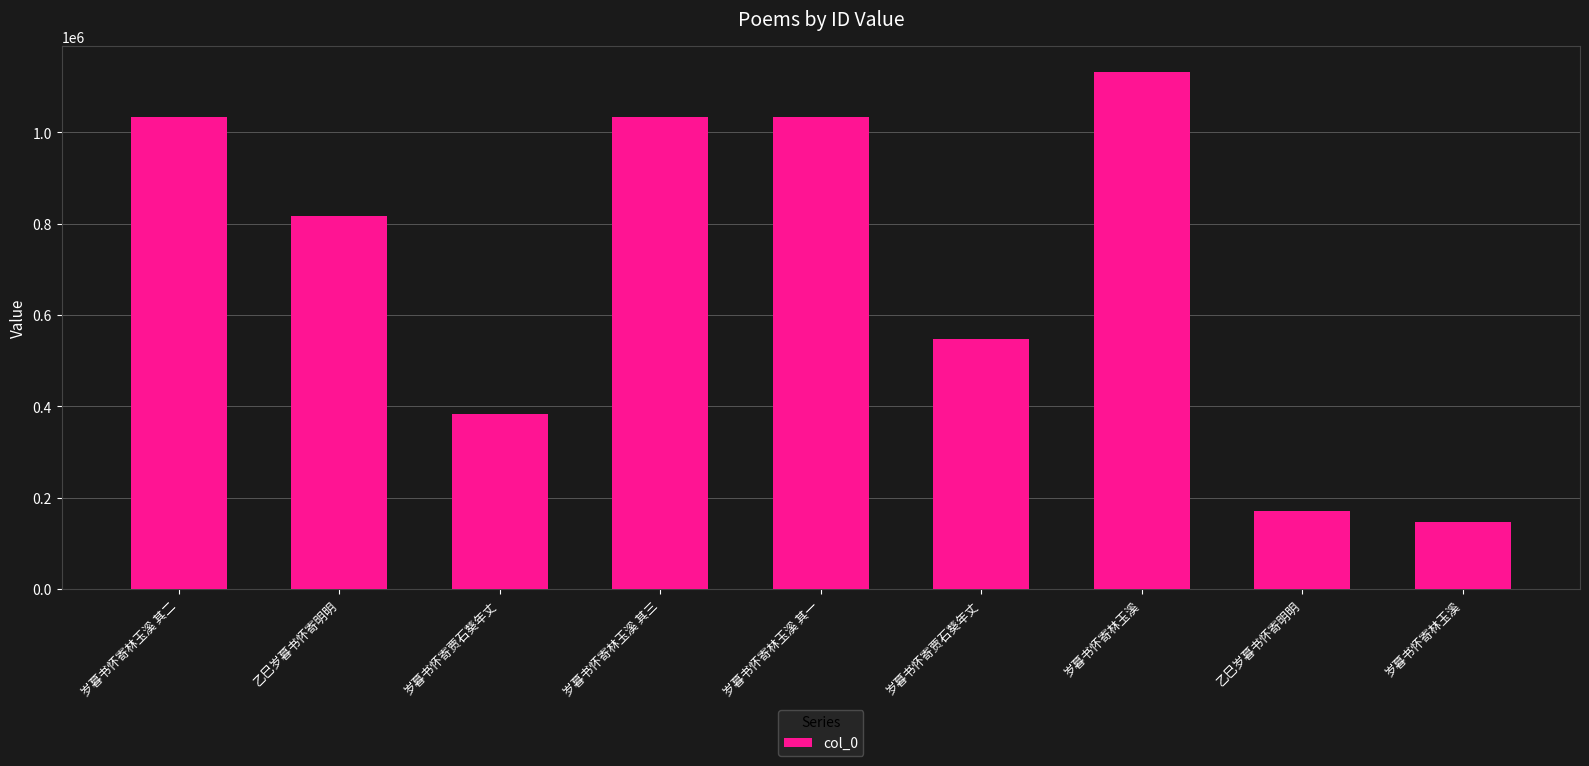

What is the maximum value shown in the chart?

1132126